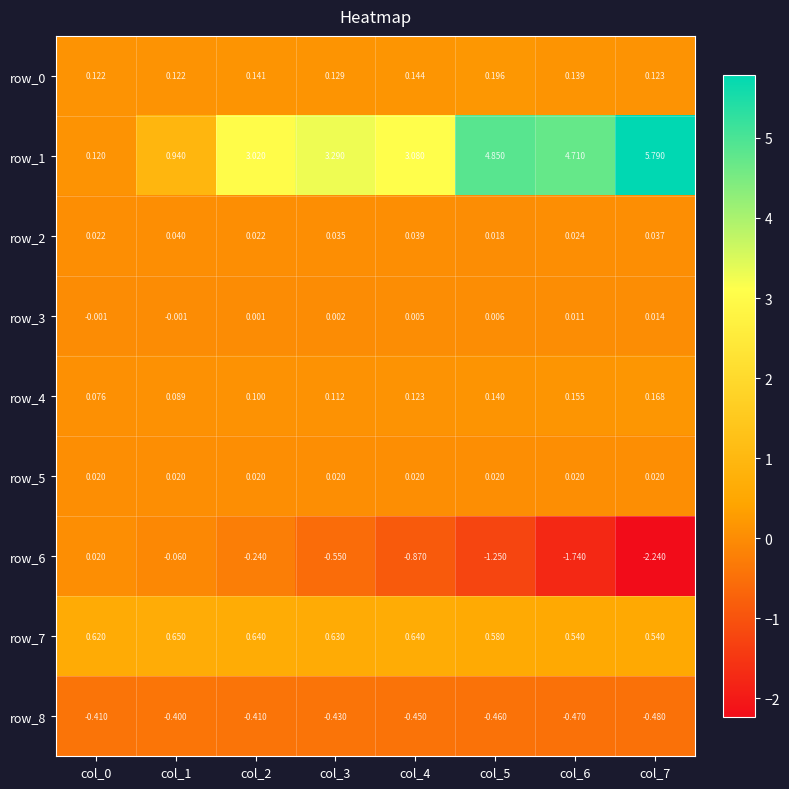

Is the value of row_3 at col_2 greater than the value of row_5 at col_1?

No